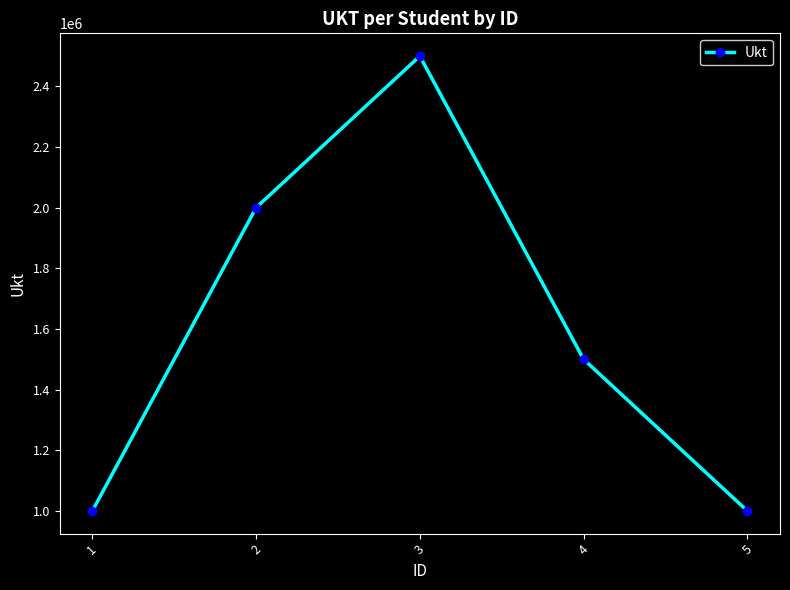

What is the smallest value displayed?

1000000